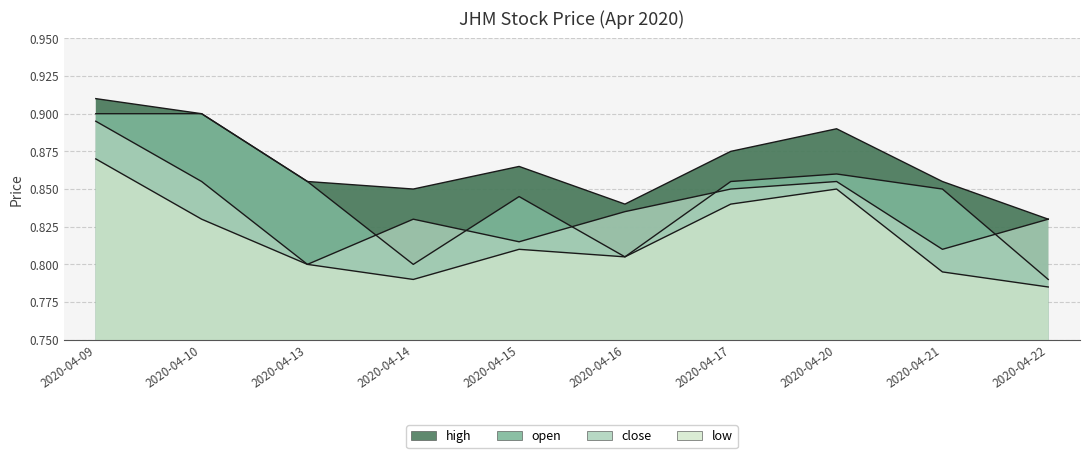

Between 2020-04-09 and 2020-04-17, which is larger?

2020-04-09